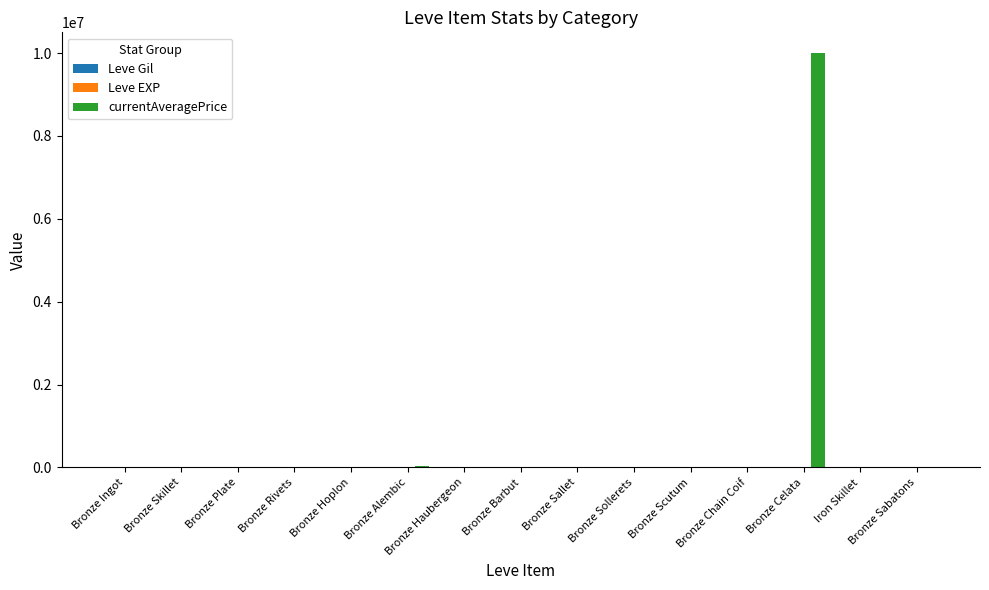

What is the greatest value displayed?

10000000